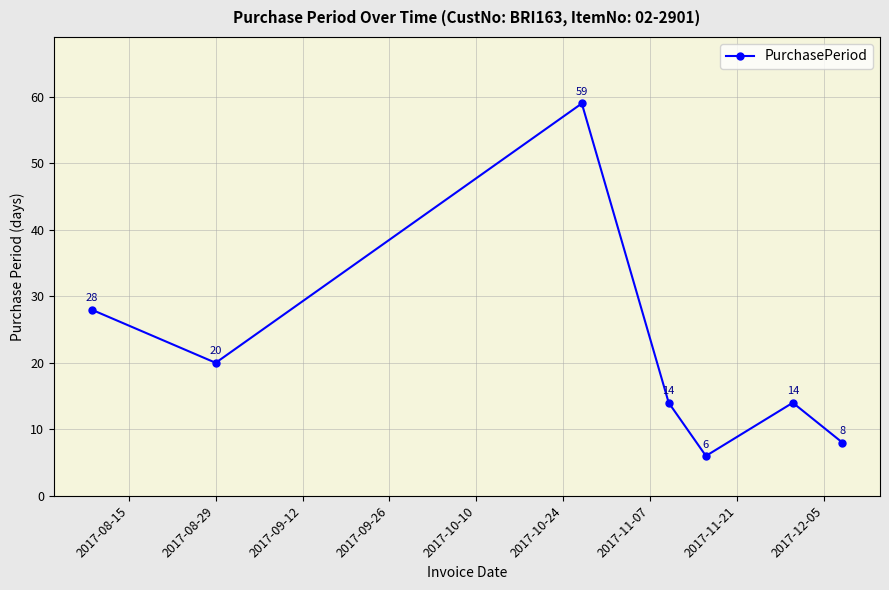

What is the maximum value shown in the chart?

59